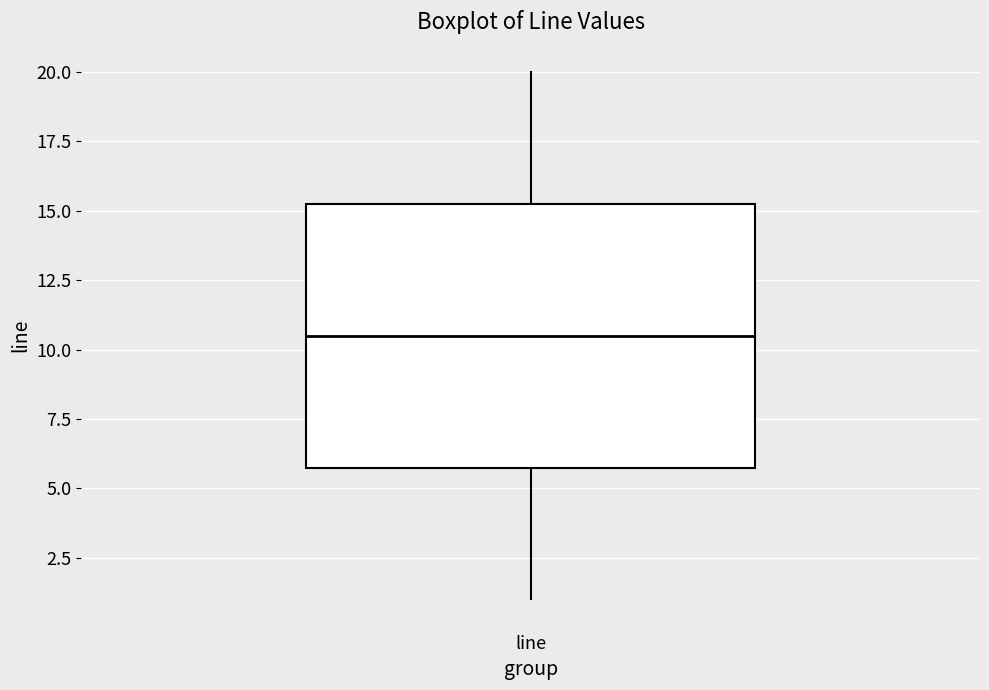

Transcribe this box plot: give where the median line is, the range the box spans, and where the two whiskers end, as read against the y-axis. The values are not printed on the chart, so give them approximately, as read against the axis.

median 10.5, box 6.0 to 15.5, whiskers 1.0 to 20.0